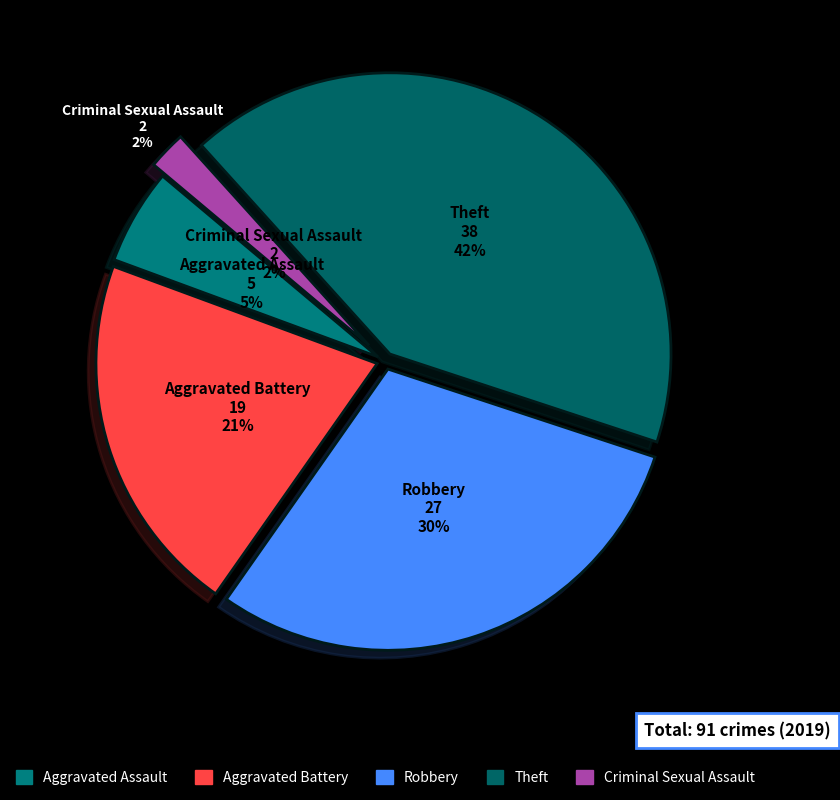

What is the total percentage of Aggravated Assault and Aggravated Battery?

26.4%